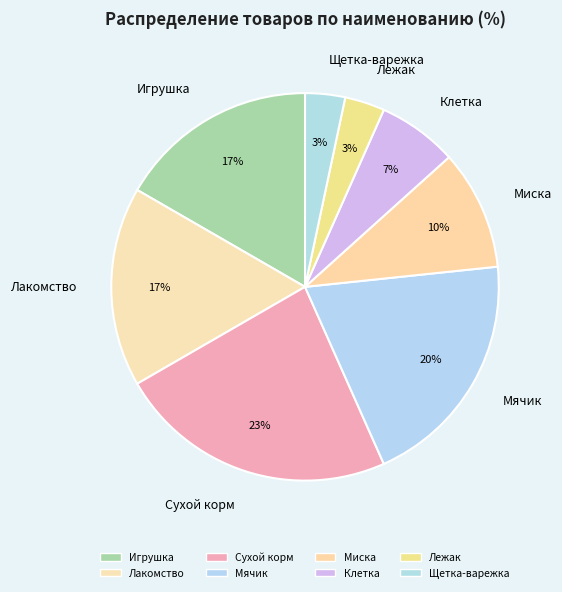

True or false: Лакомство accounts for 17% of the total.

True